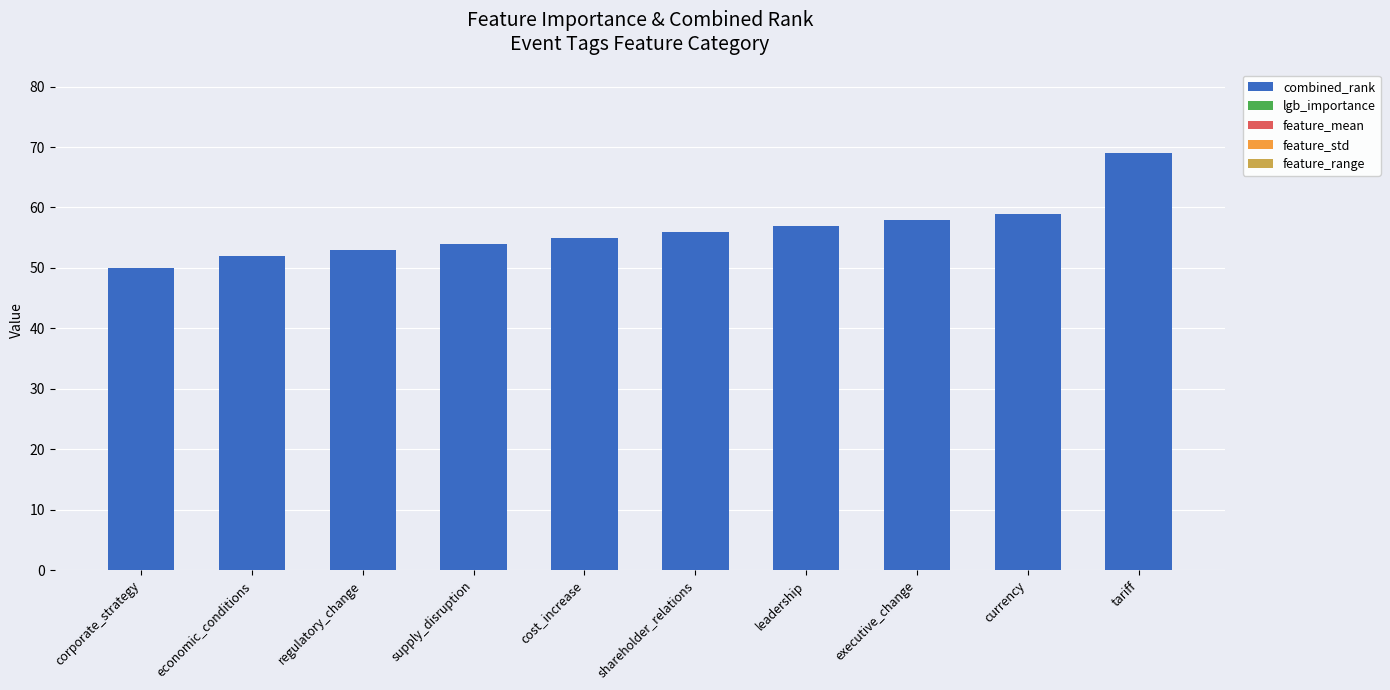

Which has a higher value, cost_increase or corporate_strategy?

cost_increase